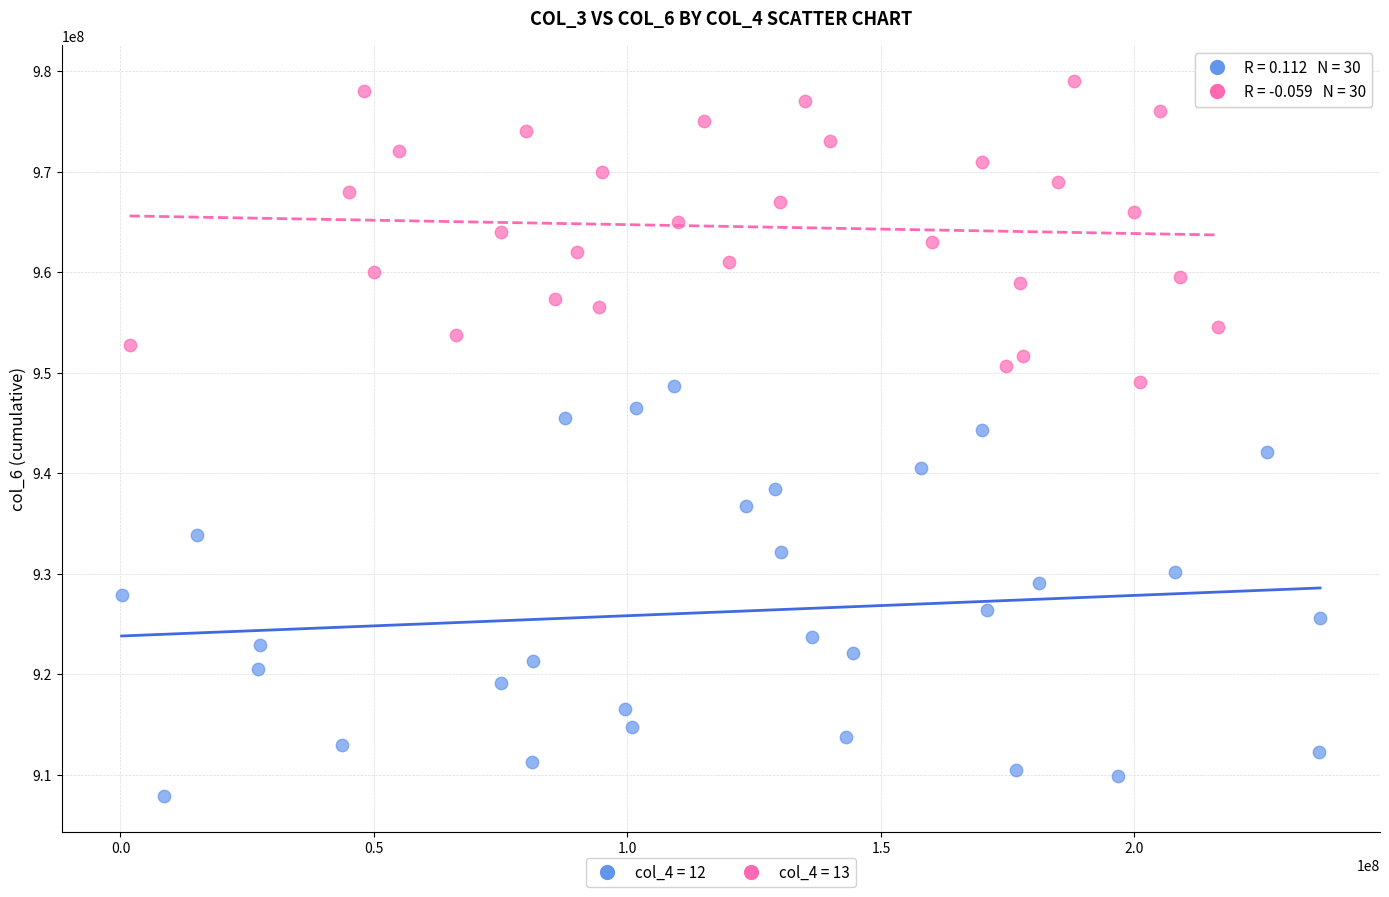

Which series reaches the minimum Y coordinate?

col_4 = 12